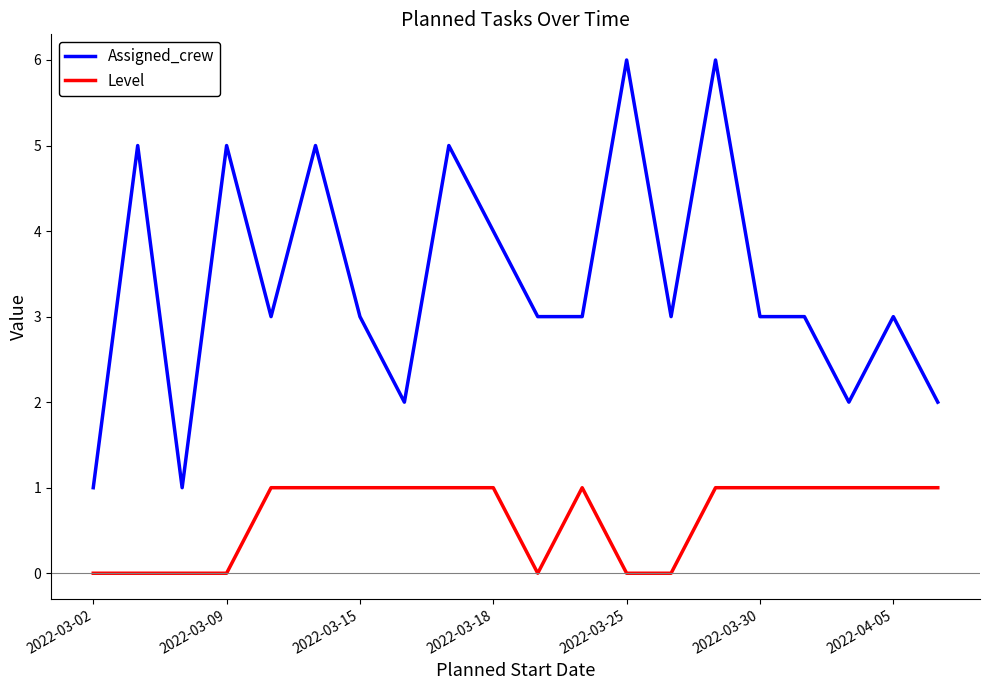

How many categories are shown in the chart?

20